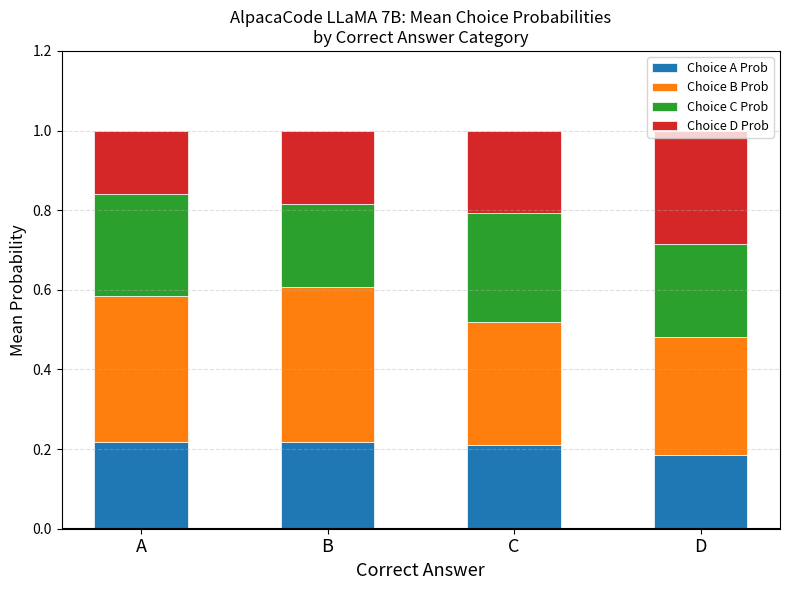

What are all the series names shown in the legend?

Choice A Prob, Choice B Prob, Choice C Prob, Choice D Prob